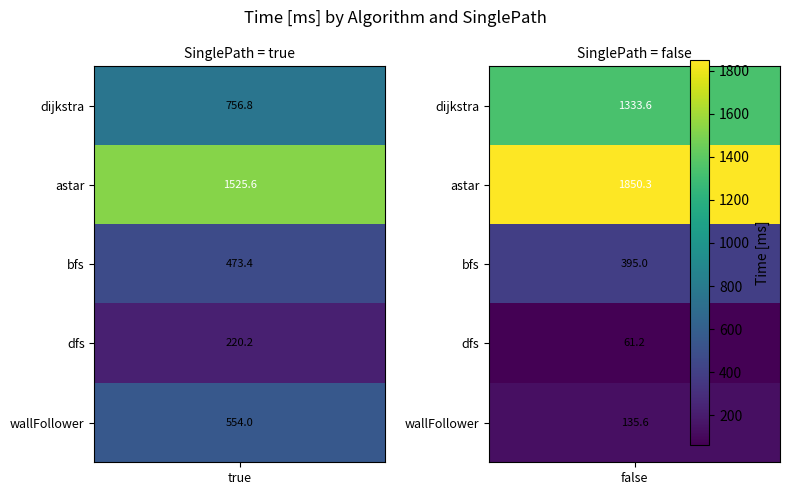

What is the spread (max minus min) of values at 0?

1305.4